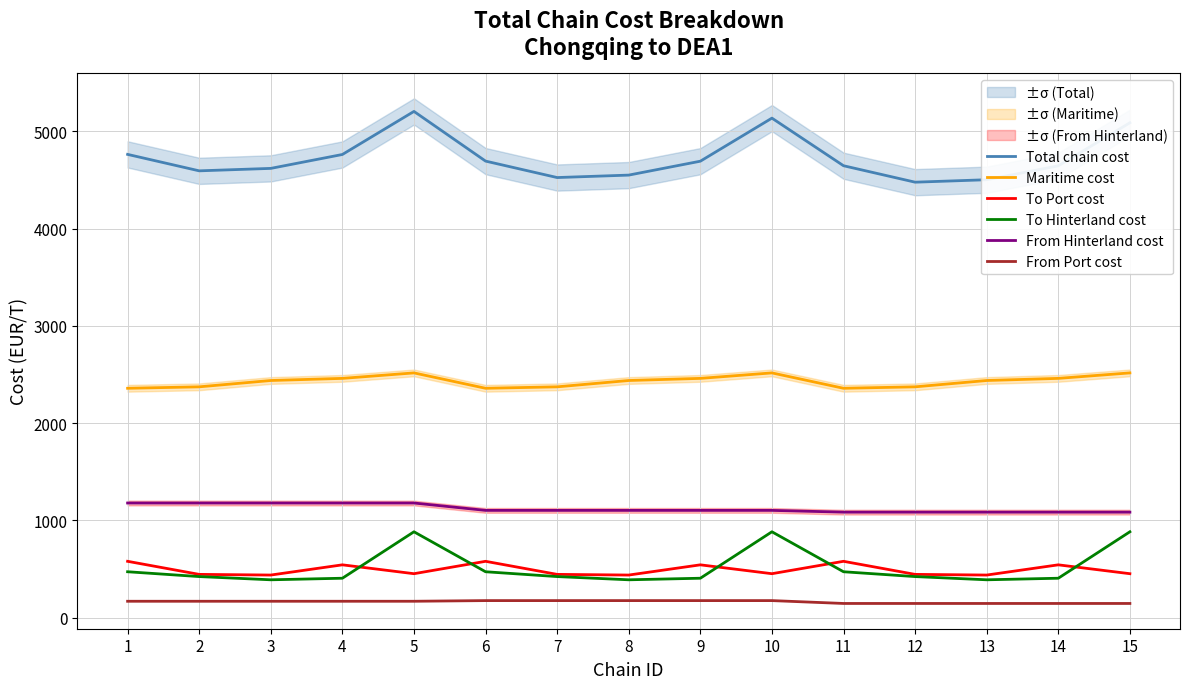

What is the sum of the Maritime cost values at 15 and 5?

5033.5